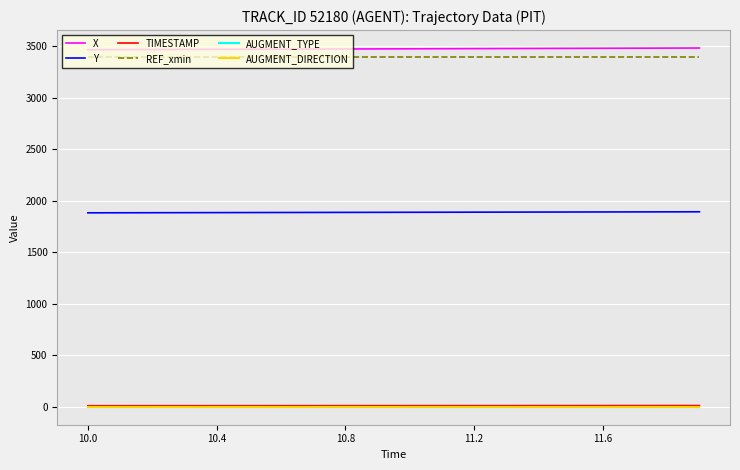

What is the minimum value for X?

3466.8